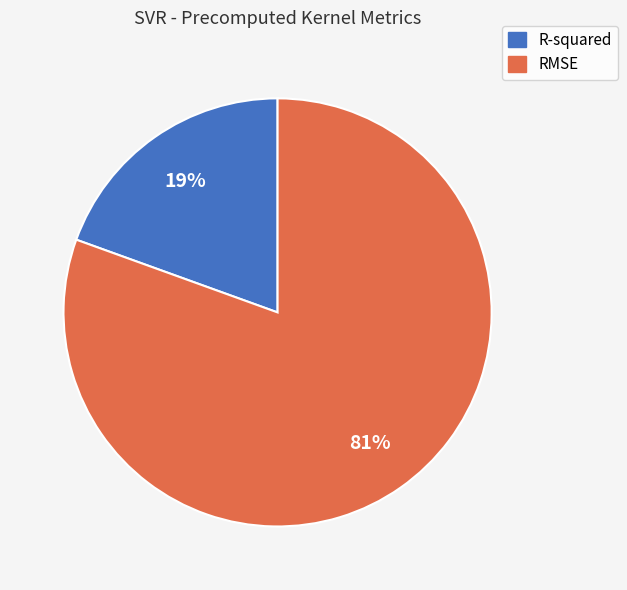

Do R-squared and RMSE together represent more than half of the pie?

Yes